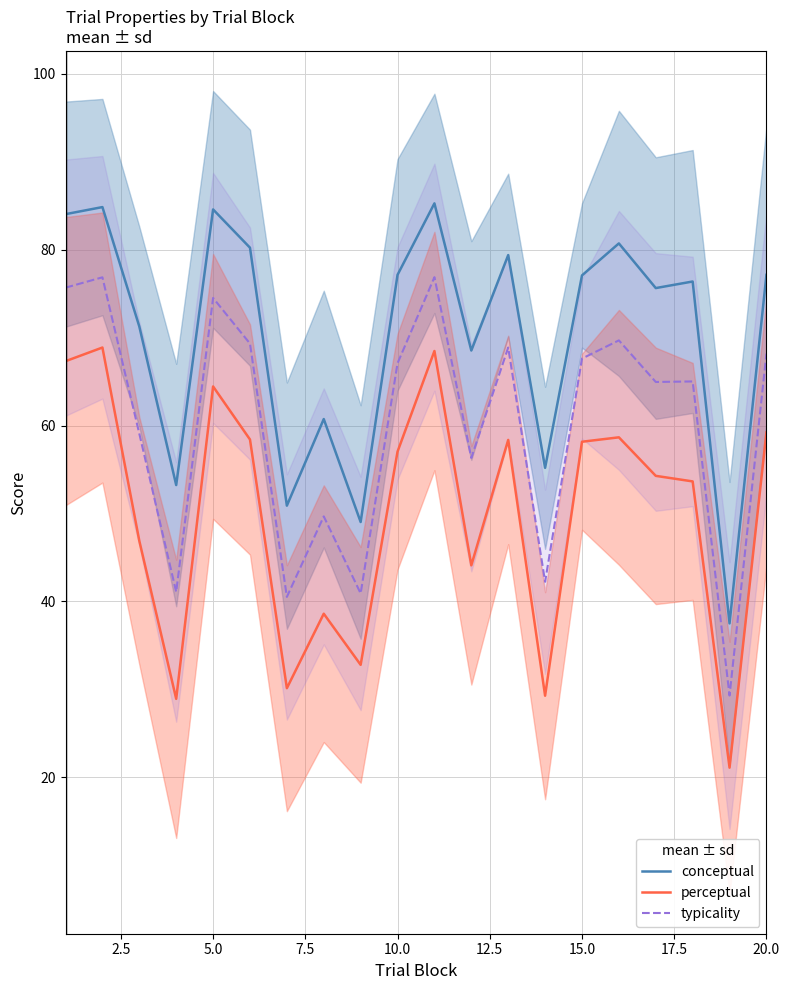

True or false: conceptual and perceptual intersect in this chart.

False